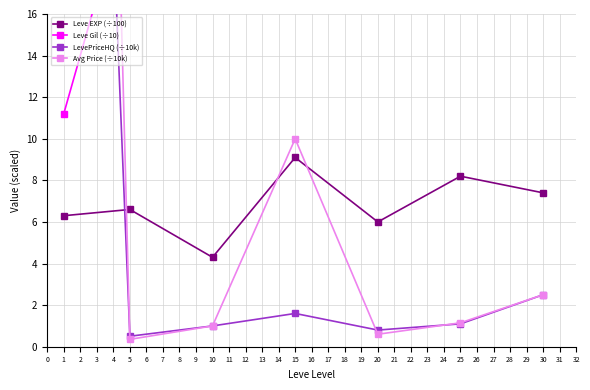

After their last crossing, which series has the higher values: LevePriceHQ (÷10k) or Avg Price (÷10k)?

Avg Price (÷10k)